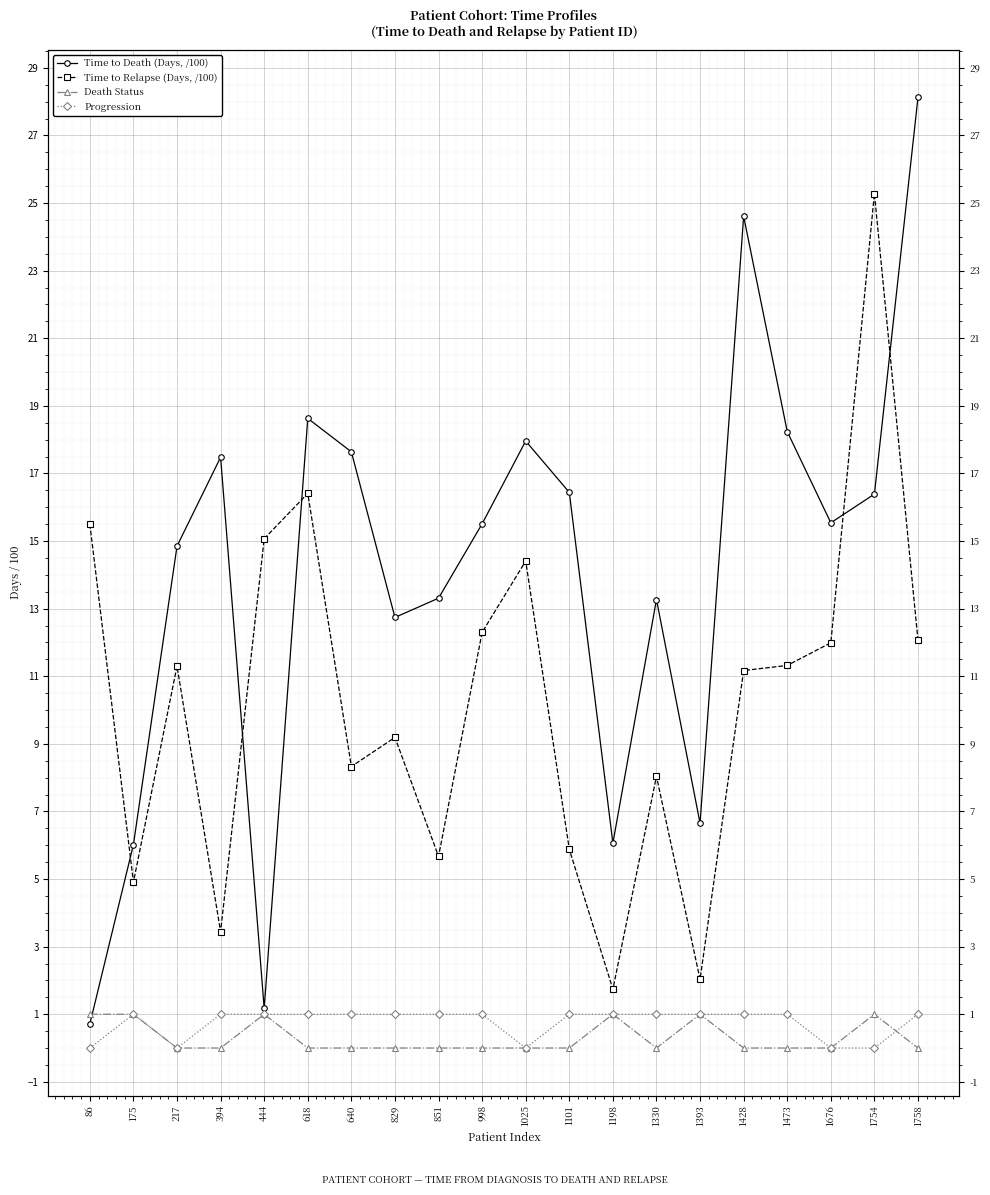

Count the Progression values in the range 1 to 2.

15